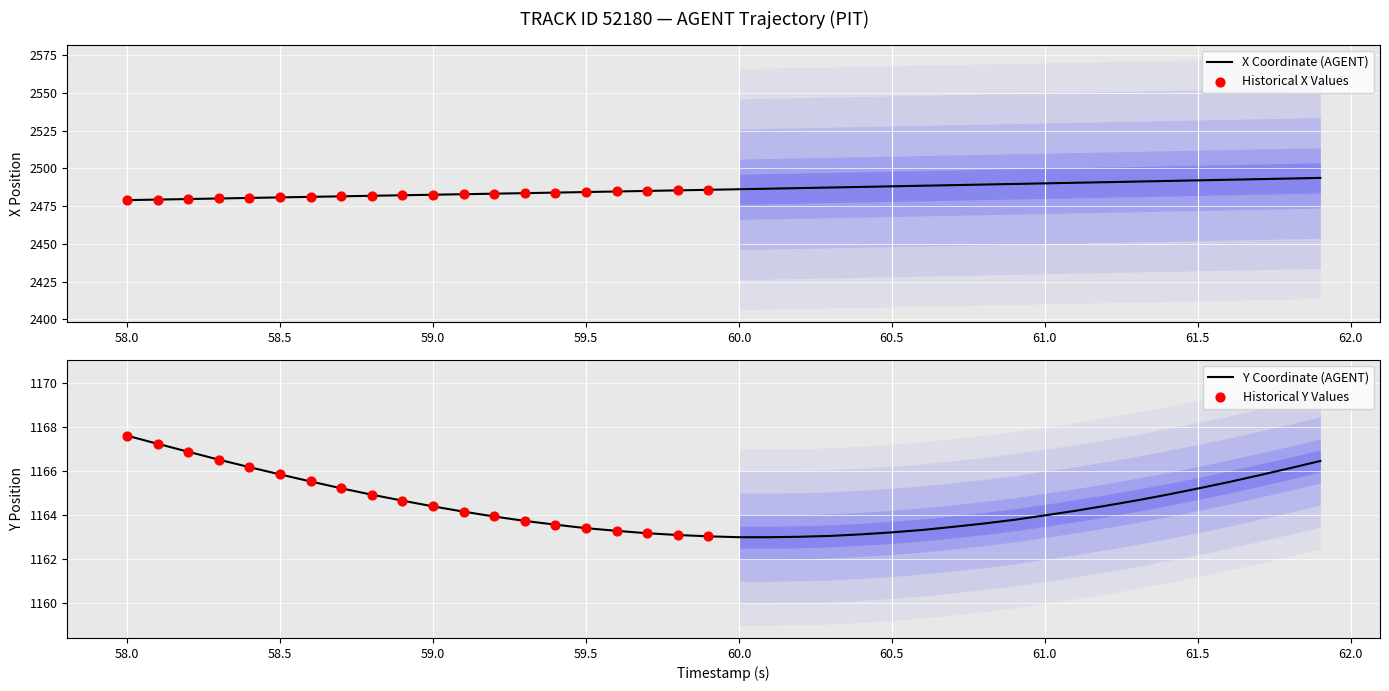

Which series has the largest total across all categories?

X